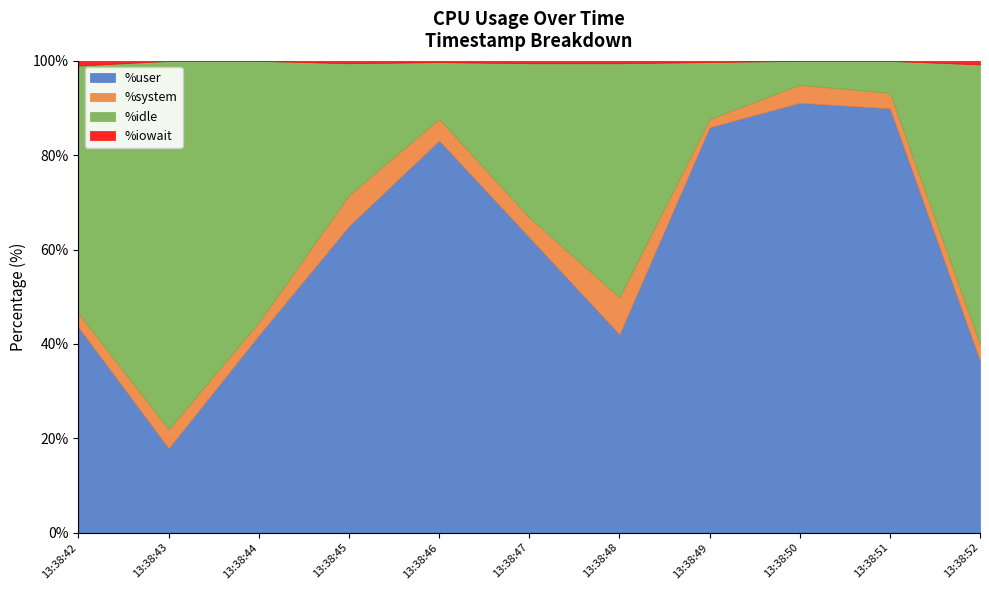

At which label is %system closest to 4?

13:38:43